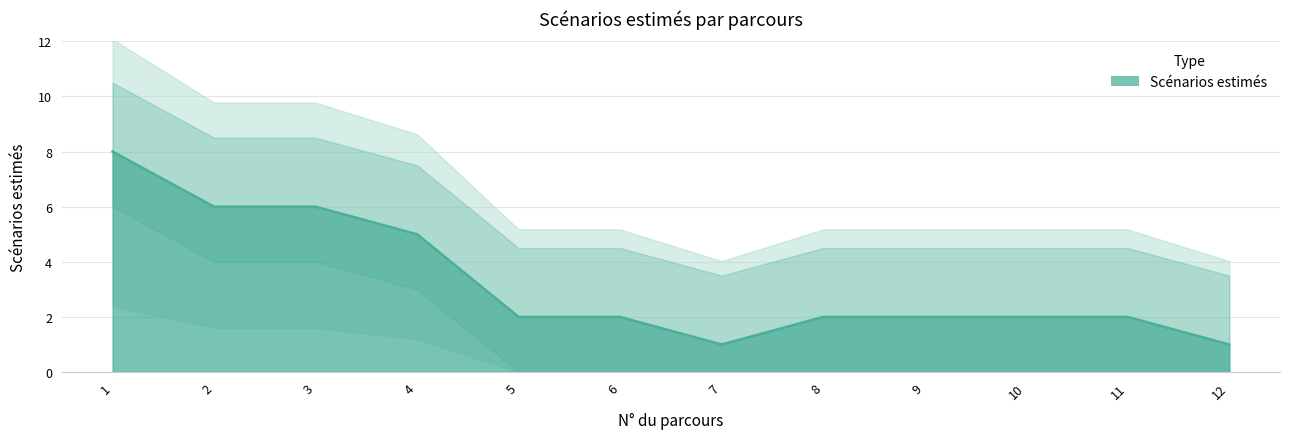

List the labels in order of value, largest first.

1, 2, 3, 4, 5, 6, 8, 9, 10, 11, 7, 12